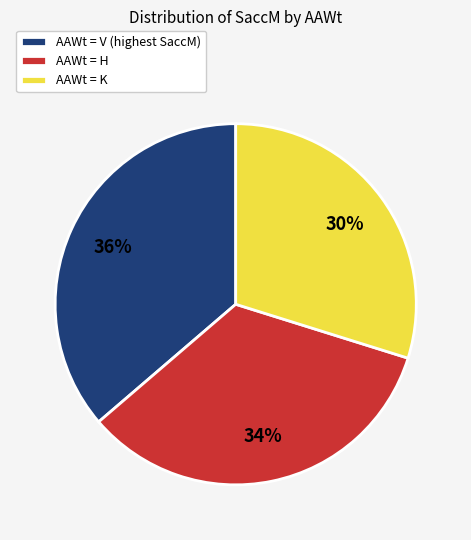

Do AAWt = V (highest SaccM) and AAWt = H together represent more than half of the pie?

Yes